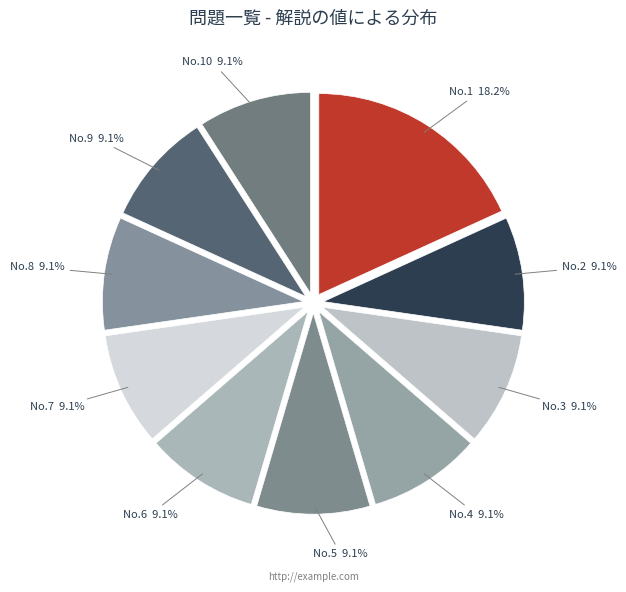

Which category has the biggest portion of the pie?

1